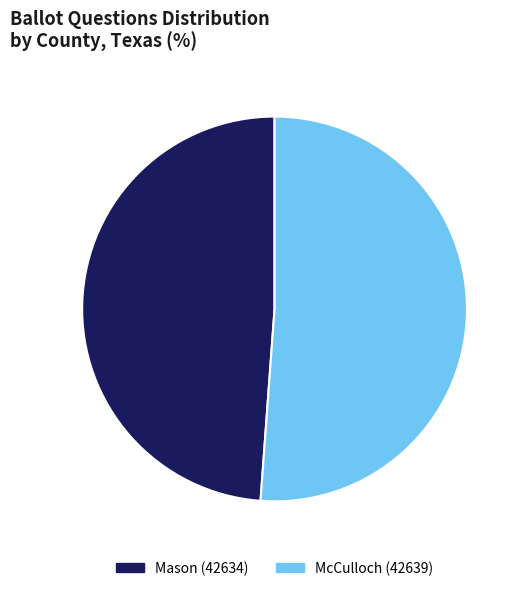

Rank the categories by value from highest to lowest.

McCulloch (42639), Mason (42634)